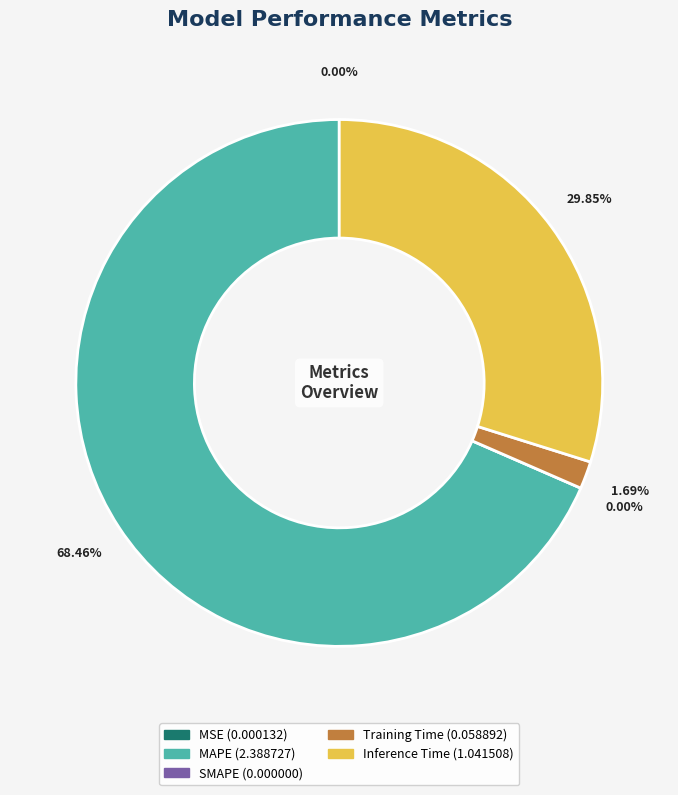

What is the smallest slice in the pie chart?

SMAPE